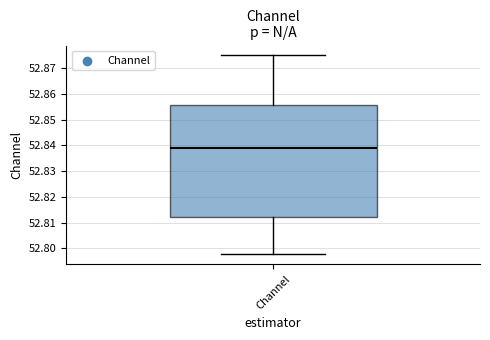

Read this box plot against the y-axis: the position of the median line, the range covered by the box, and the ends of both whiskers. The values are not printed on the chart, so give them approximately, as read against the axis.

median 52.839, box 52.812 to 52.856, whiskers 52.798 to 52.875